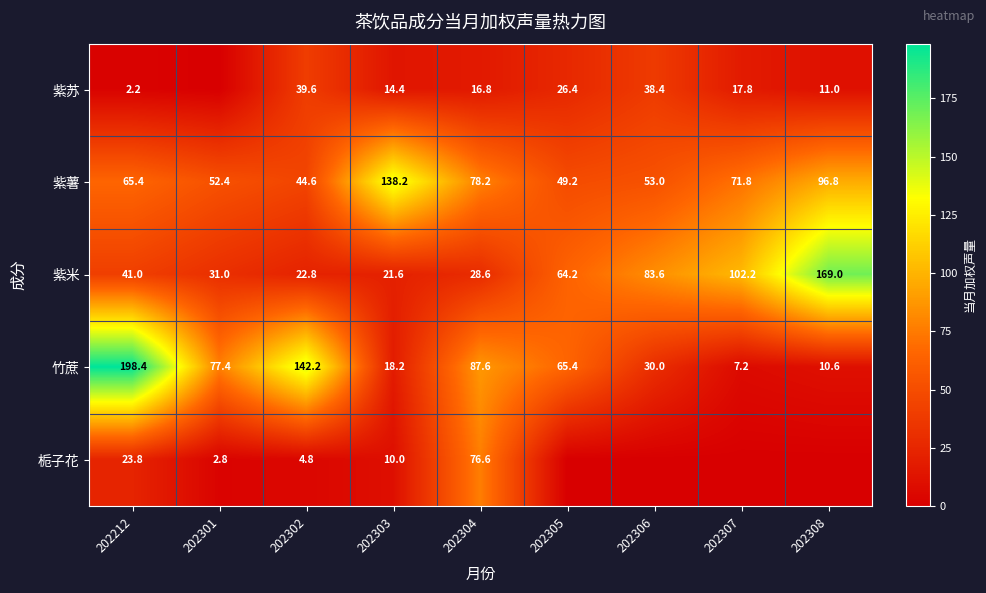

What is the difference between the 竹蔗 values at 202307 and 202212?

191.2